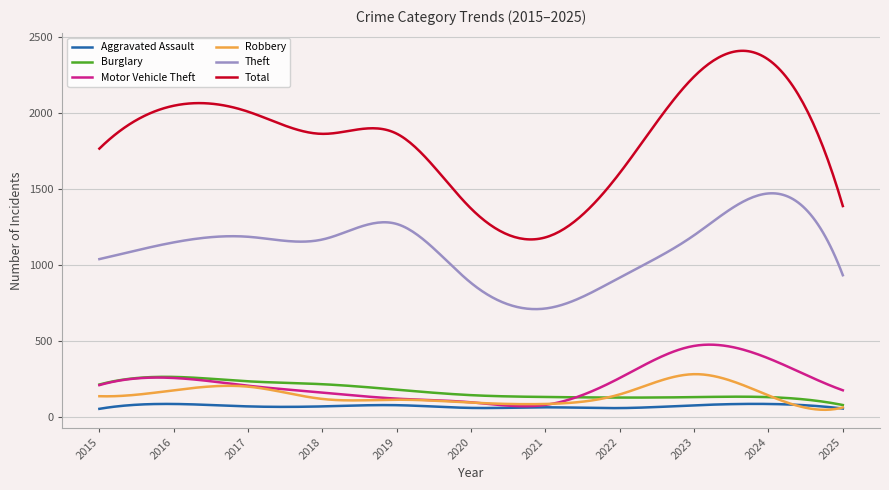

What is the difference between the maximum and minimum values in the Burglary series?

185.6